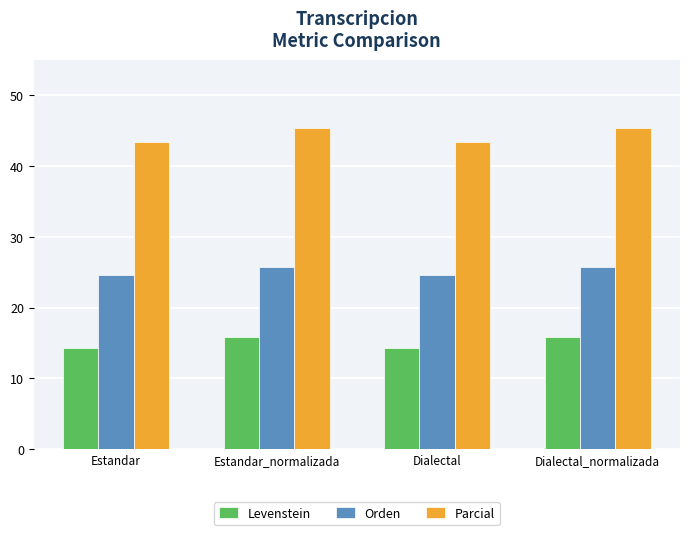

How many data points does each series have?

4